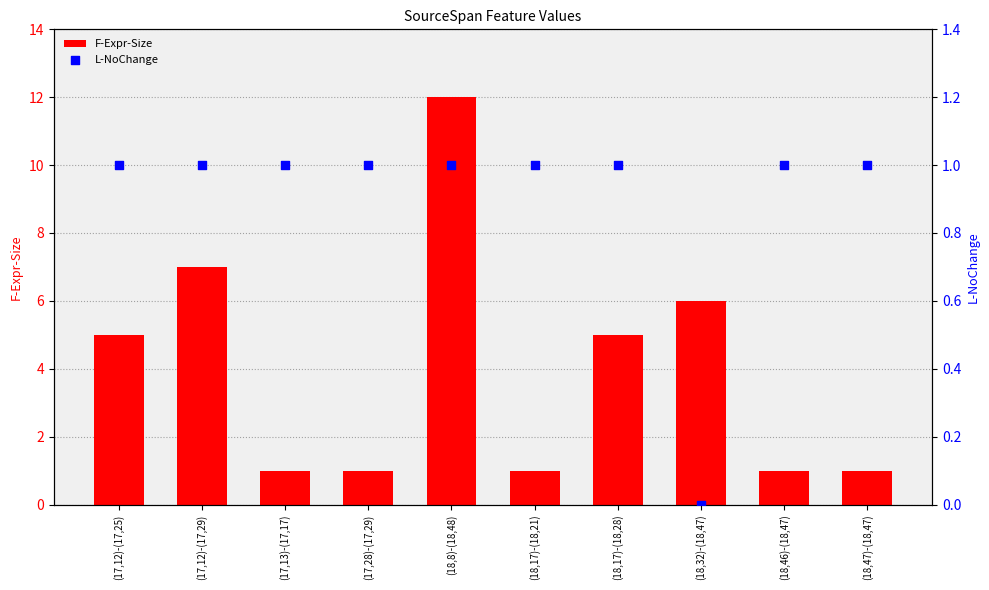

Which series has the largest total across all categories?

F-Expr-Size